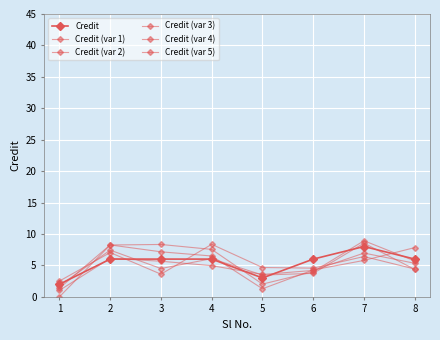

At which category does the chart reach its minimum across all series?

1